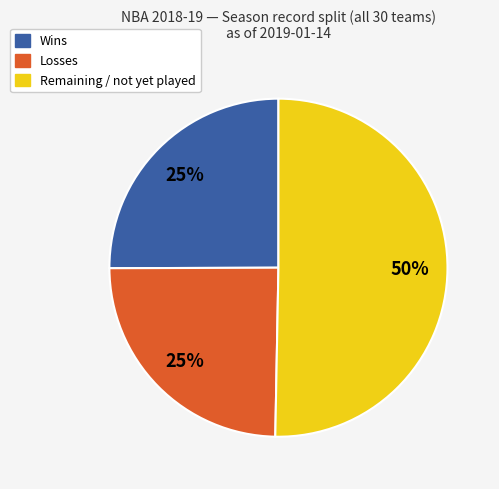

To the nearest percent, what is the average slice percentage?

33%